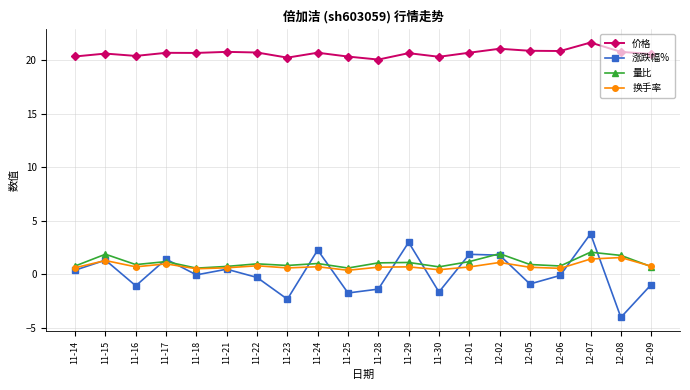

The 换手率 series shows 0.7 at 12-01. True or false?

True